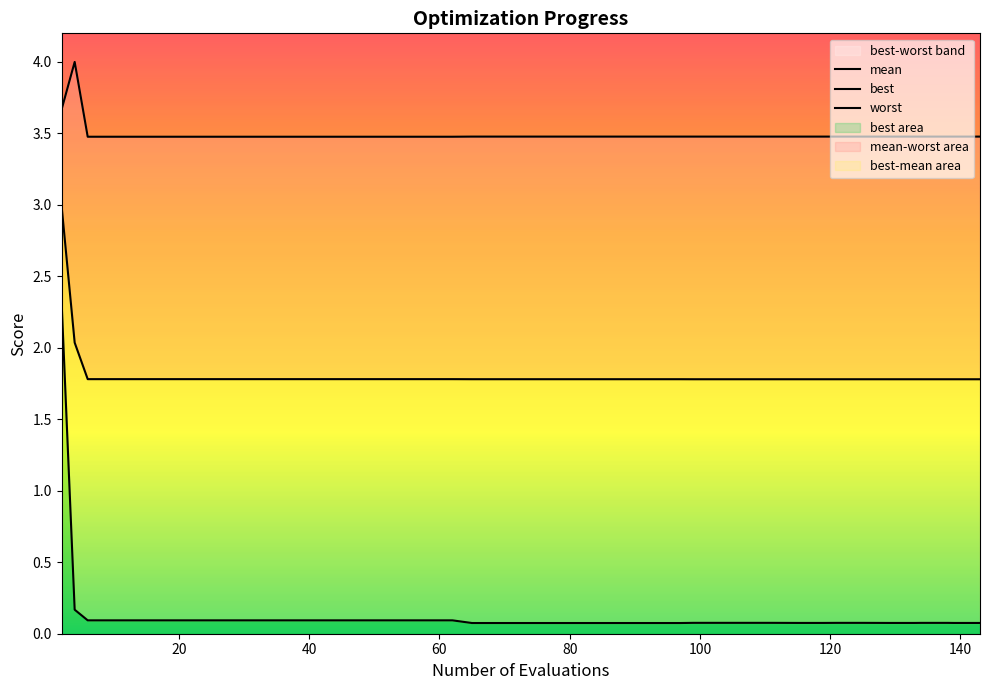

What is the total value across all series at 120?

5.4